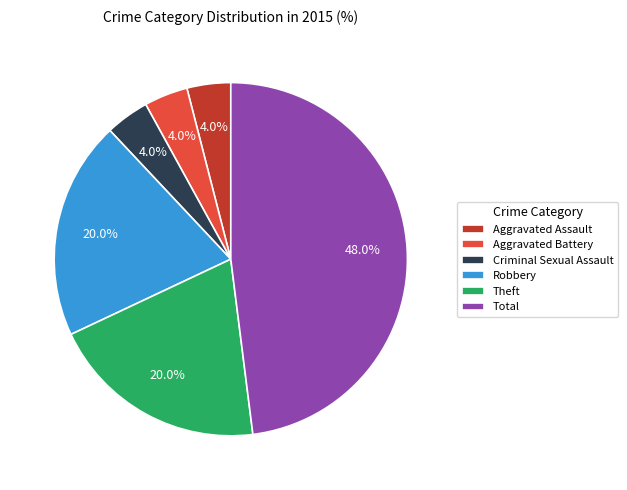

Count the number of slices in the pie.

6